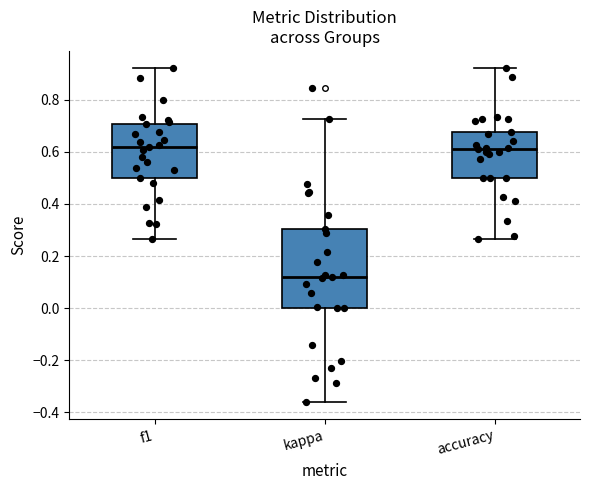

Where does the median line of the box for kappa sit on the y-axis? The values are not printed on the chart, so give them approximately, as read against the axis.

0.12